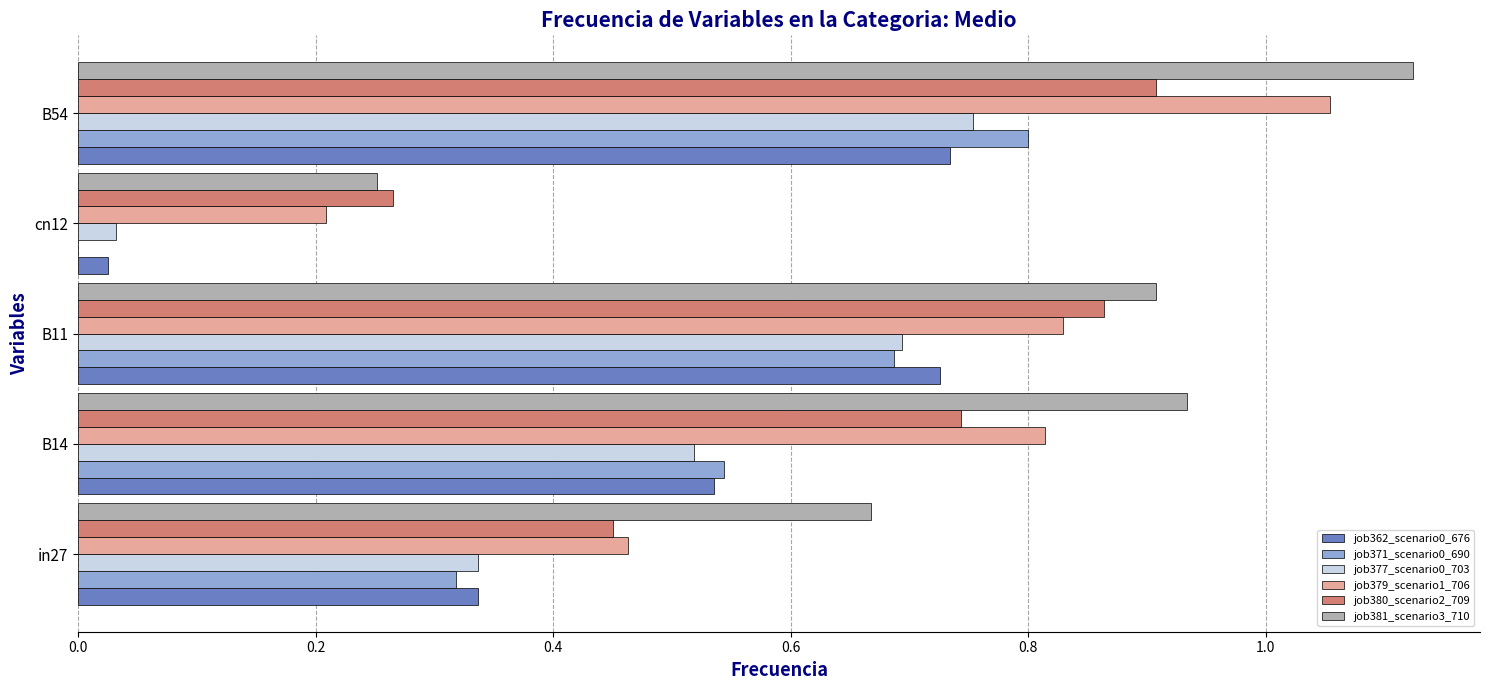

Between cn12 and B54, which series saw the biggest shift?

job381_scenario3_710